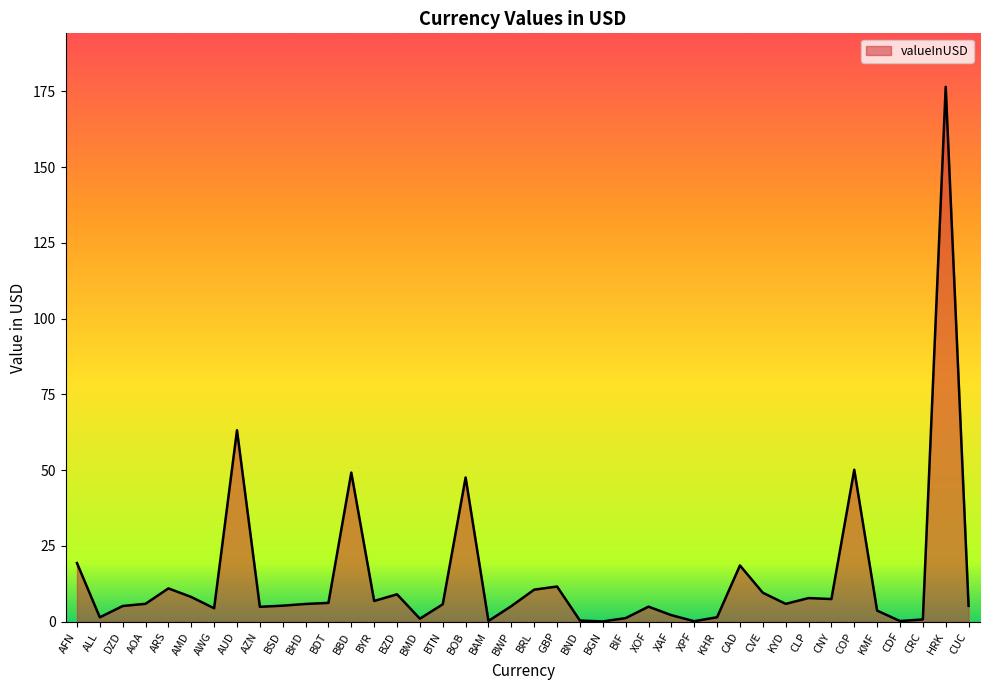

What is the difference between the maximum and minimum values?

176.4